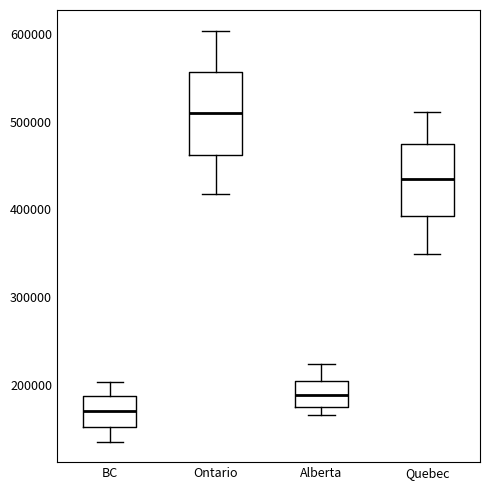

Reading left to right, read every box against the y-axis: the position of its median line, the range the box covers, and the ends of its whiskers. The values are not printed on the chart, so give them approximately, as read against the axis.

BC: median 170000, box 150000 to 190000, whiskers 140000 to 200000
Ontario: median 510000, box 460000 to 560000, whiskers 420000 to 600000
Alberta: median 190000, box 170000 to 200000, whiskers 170000 (just below the box's lower edge) to 220000
Quebec: median 440000, box 390000 to 480000, whiskers 350000 to 510000